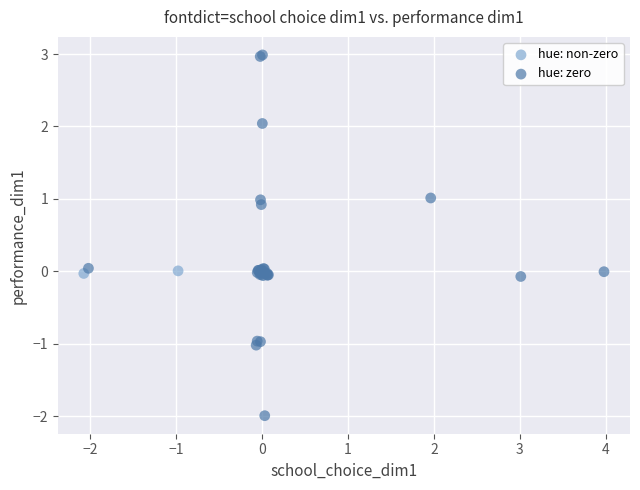

Which series reaches the minimum Y coordinate?

hue: zero